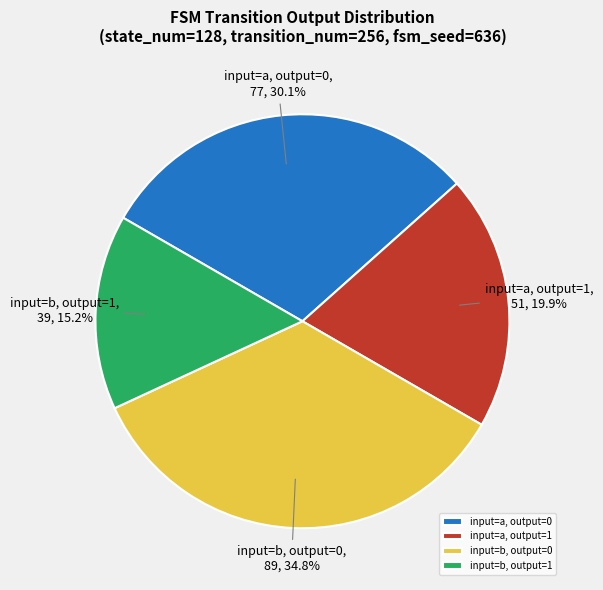

Is there a majority slice in this chart?

No